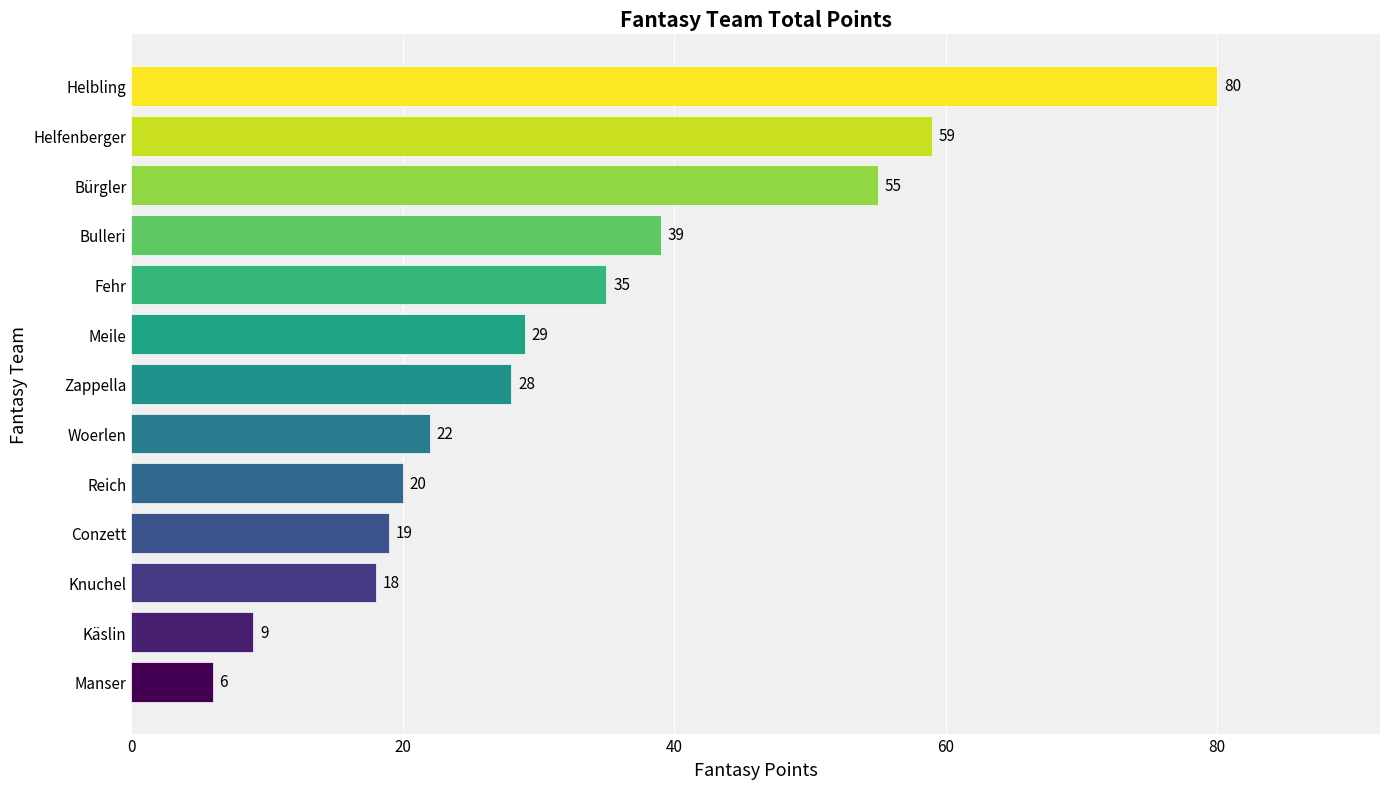

Read the value at Helbling.

80